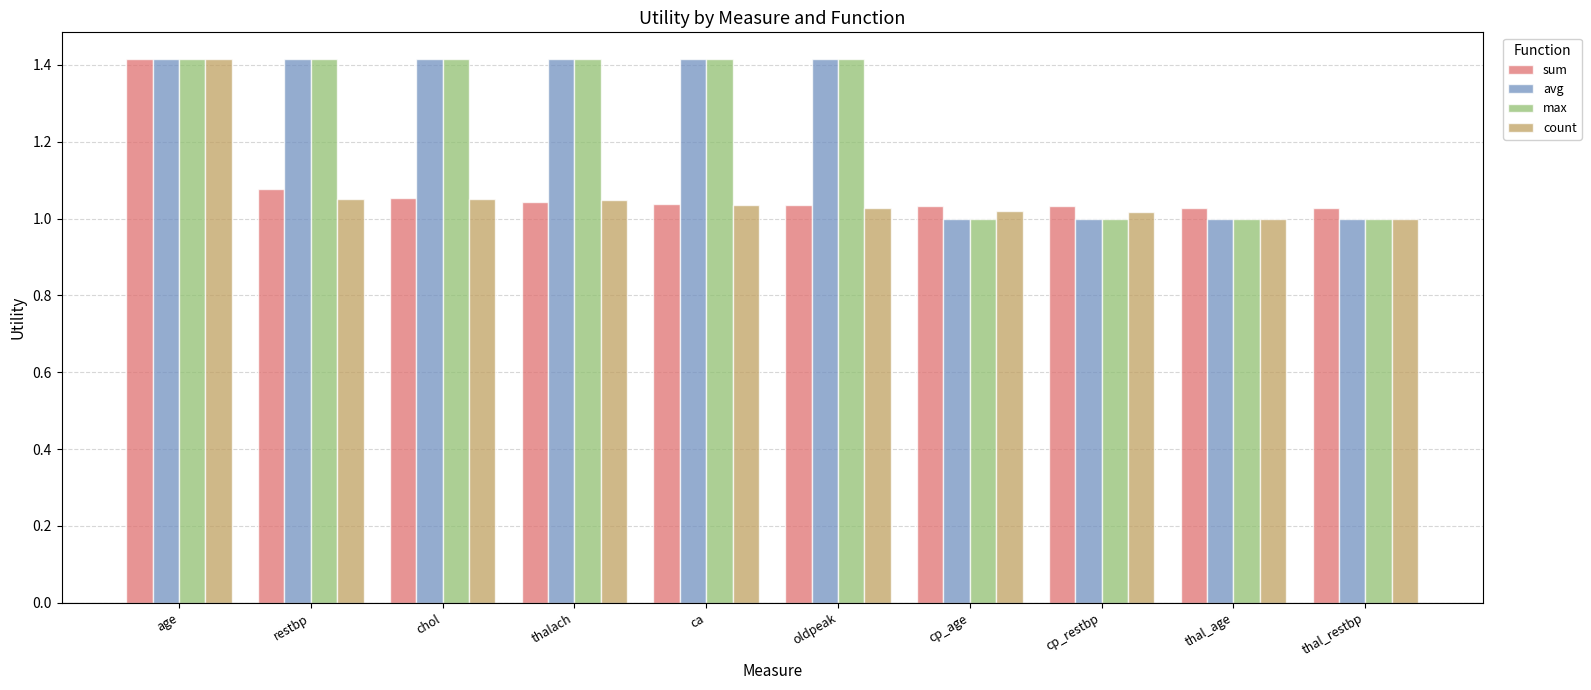

What is the spread (max minus min) of values at thalach?

0.4